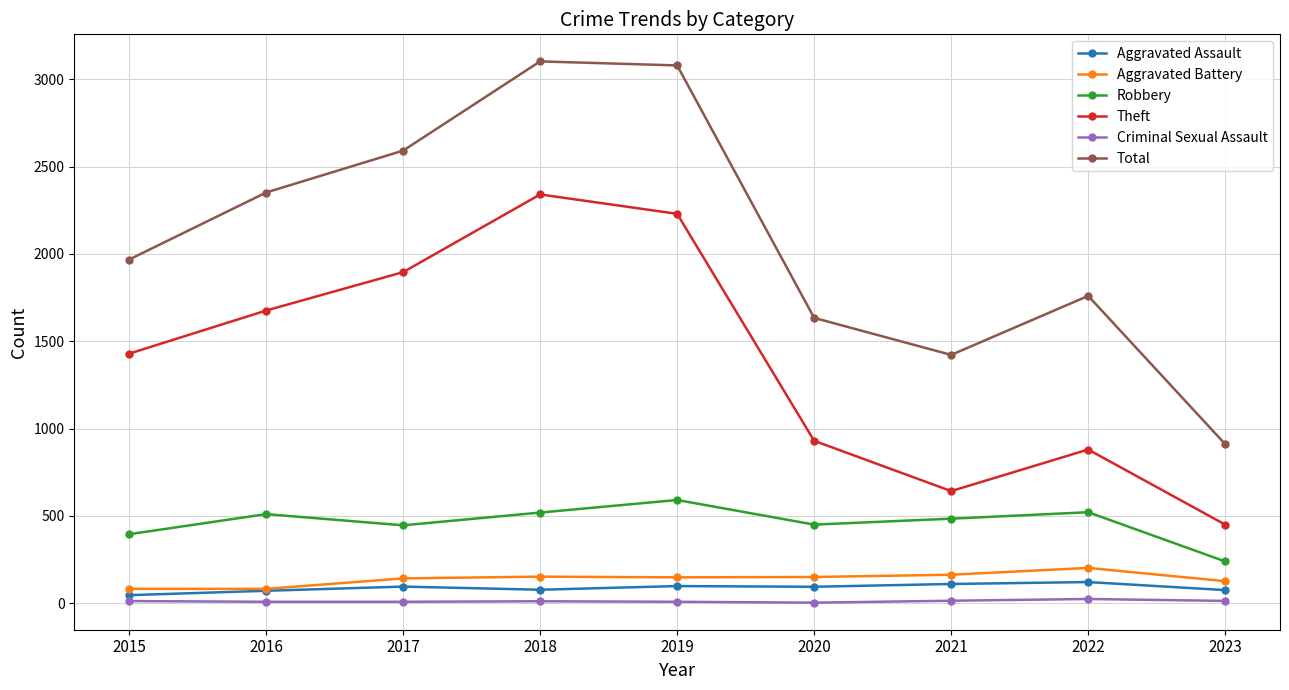

How many data points does each series have?

9